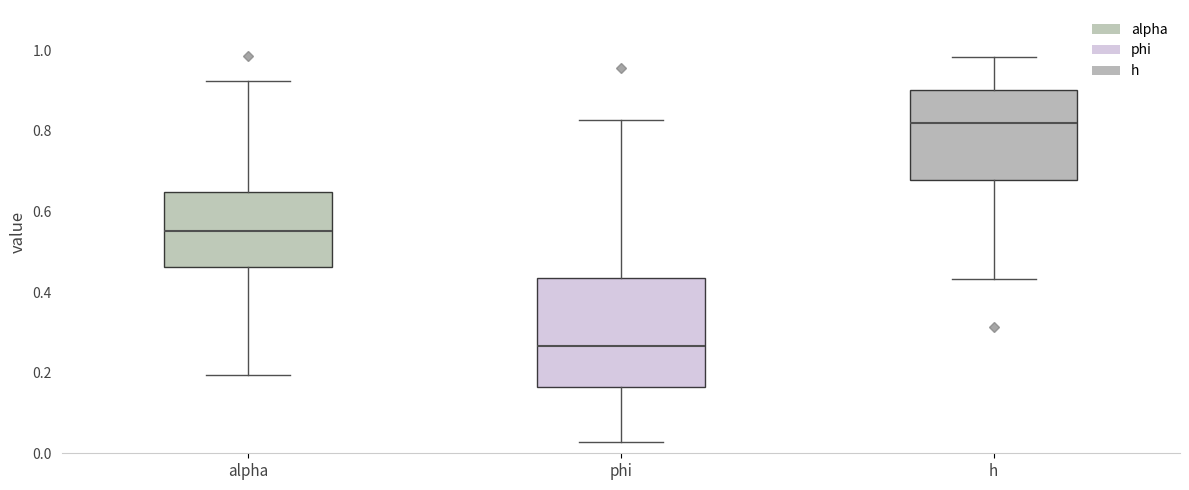

Which box has the highest median line?

h